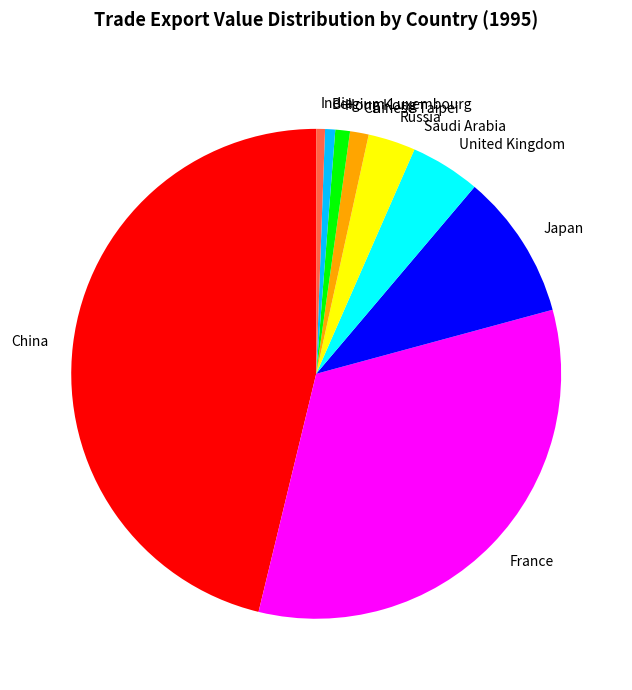

Does China account for over 50% of the chart?

No